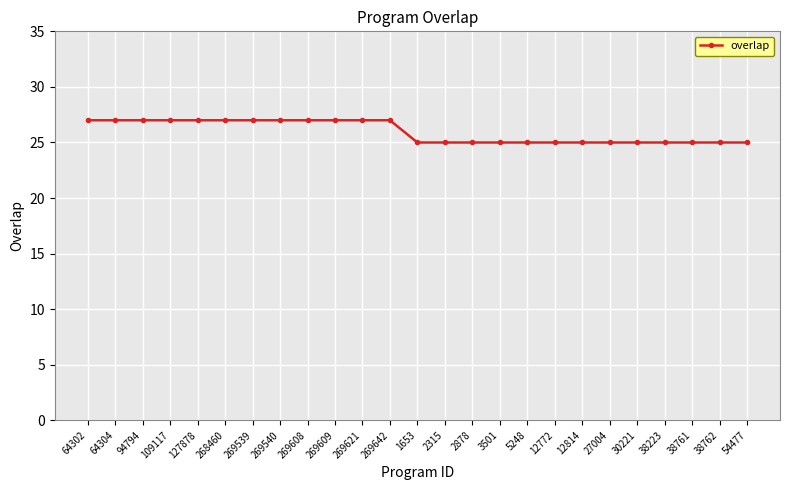

What is the label of the 25th point from the right?

64302